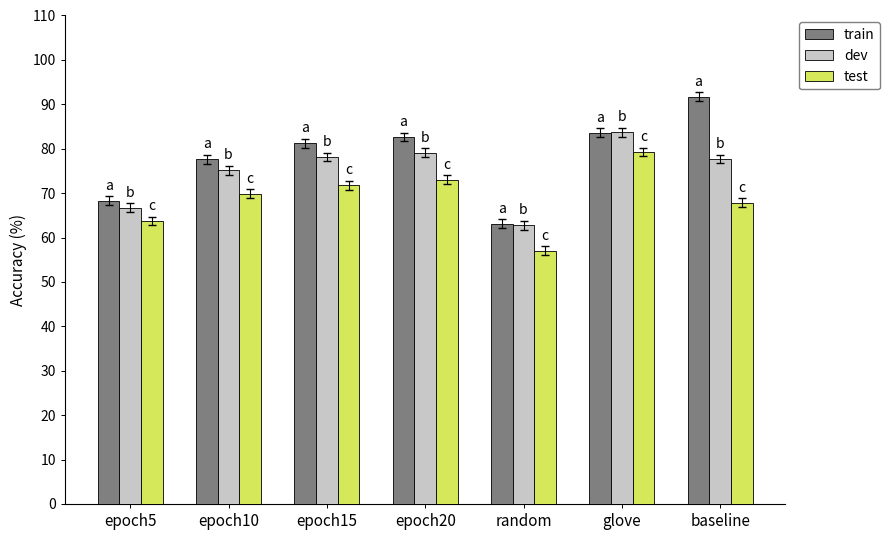

Rank the categories by train value from lowest to highest.

random, epoch5, epoch10, epoch15, epoch20, glove, baseline